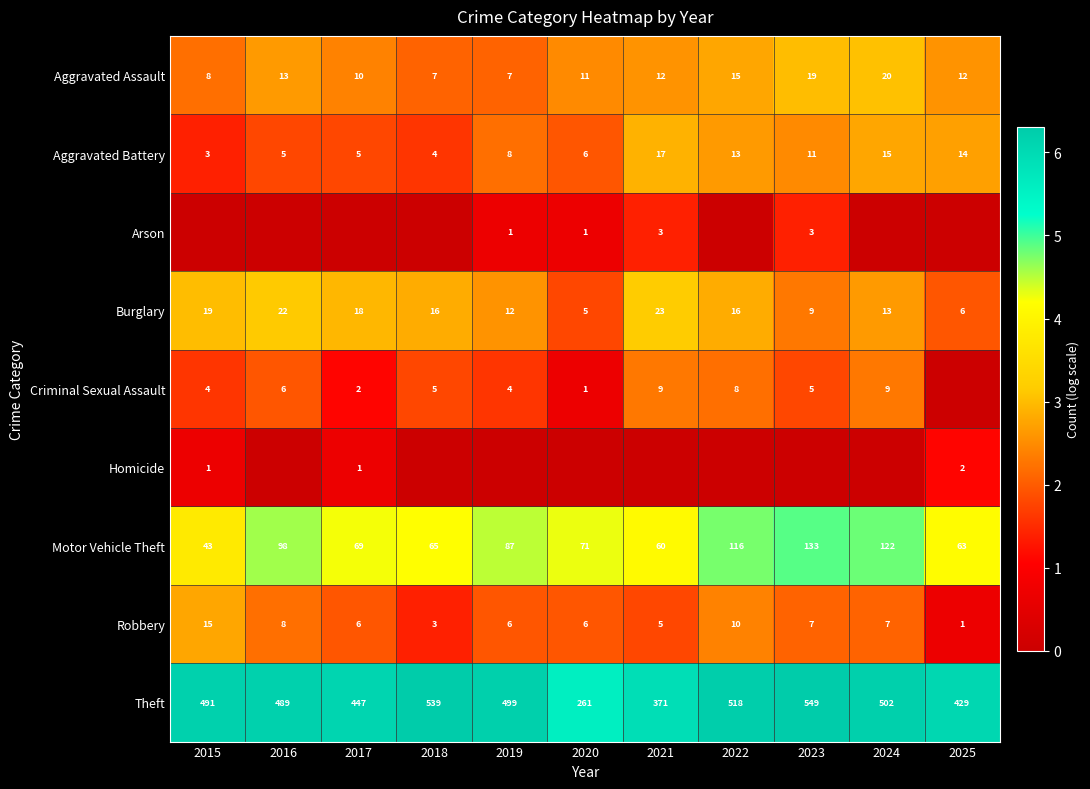

True or false: Criminal Sexual Assault has a value of 6 at 2015.

False